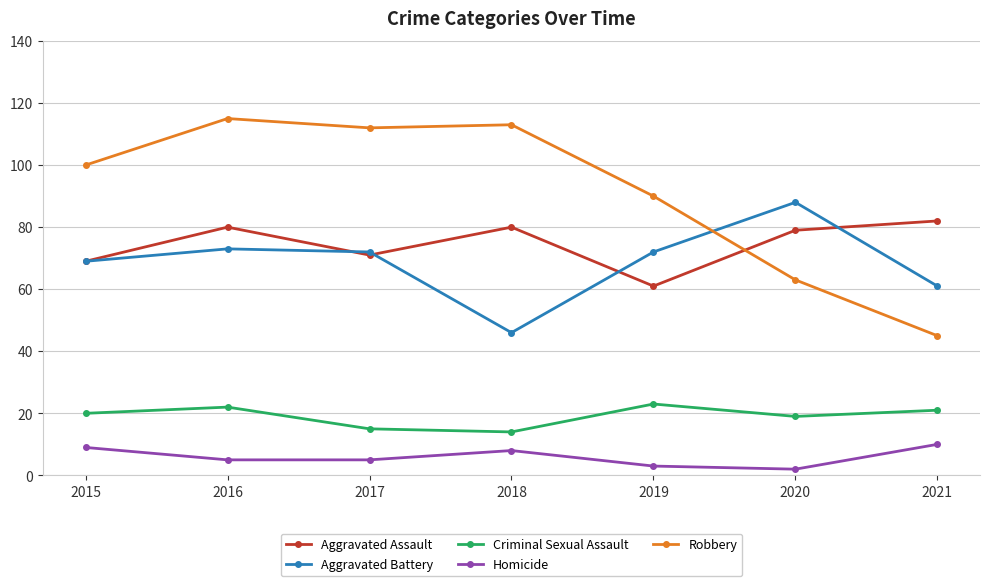

True or false: Homicide and Robbery cross at least once.

False